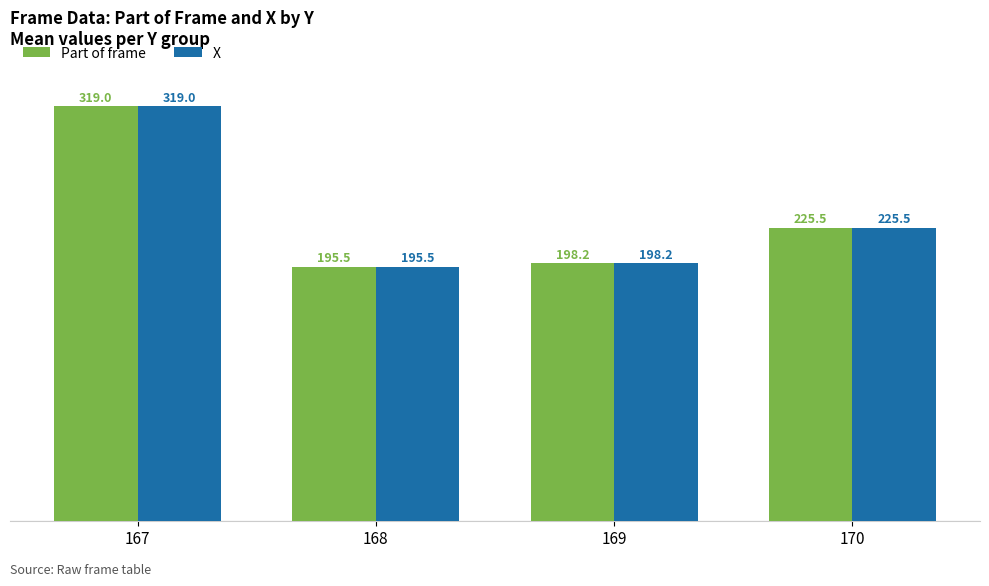

What are all the series names shown in the legend?

Part of frame, X